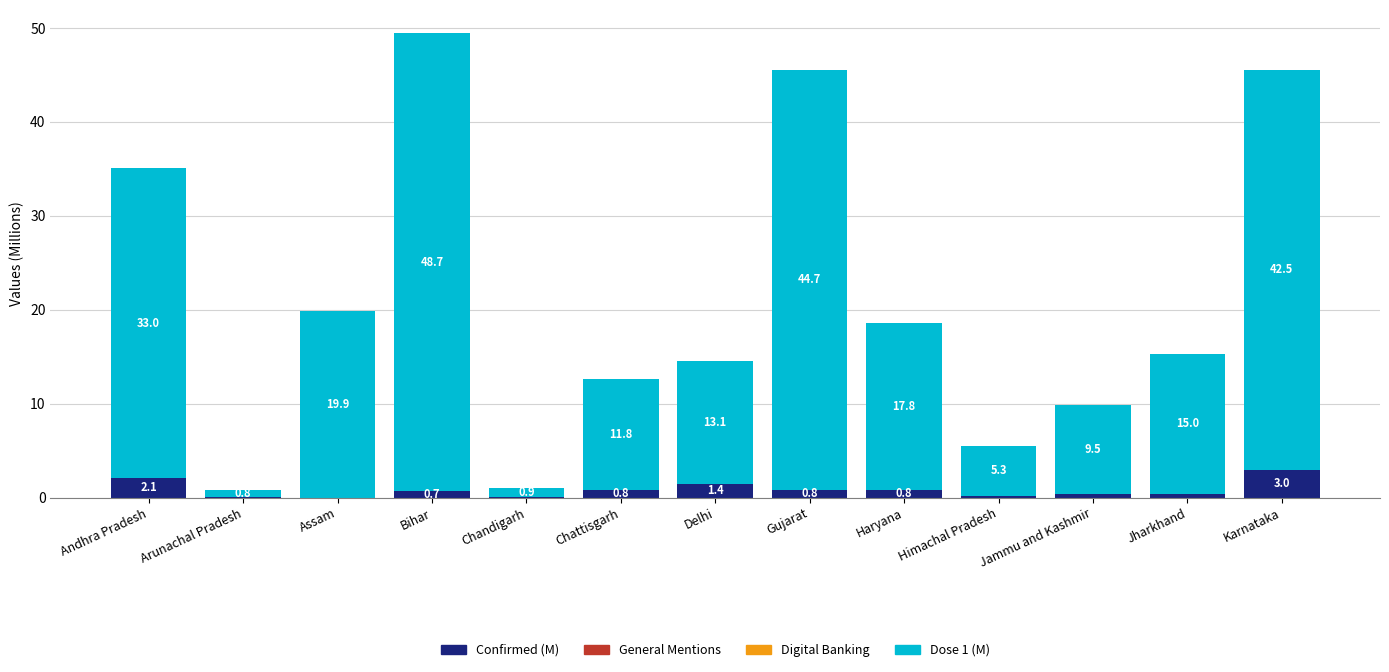

Is it true that Confirmed (M) equals 0.0 at Assam?

True